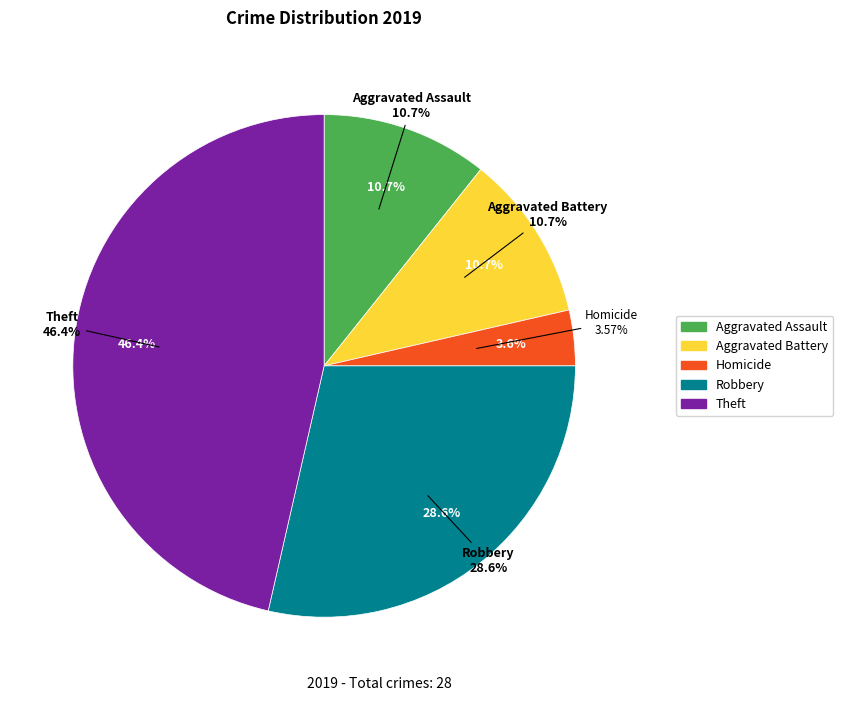

Is it true that Criminal Sexual Assault is 0% of the pie?

True